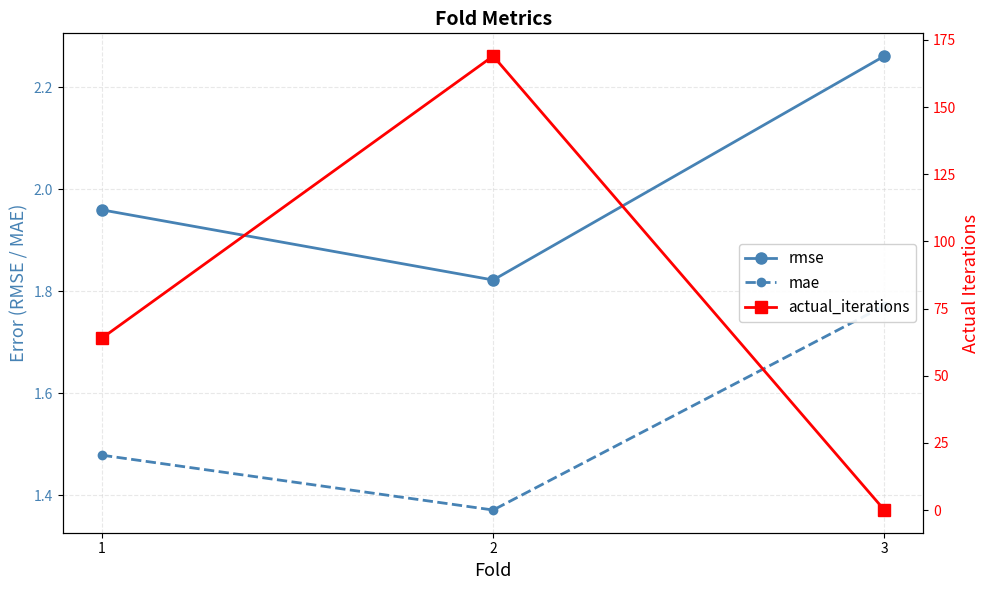

Is it true that rmse equals 2.3 at 3?

True